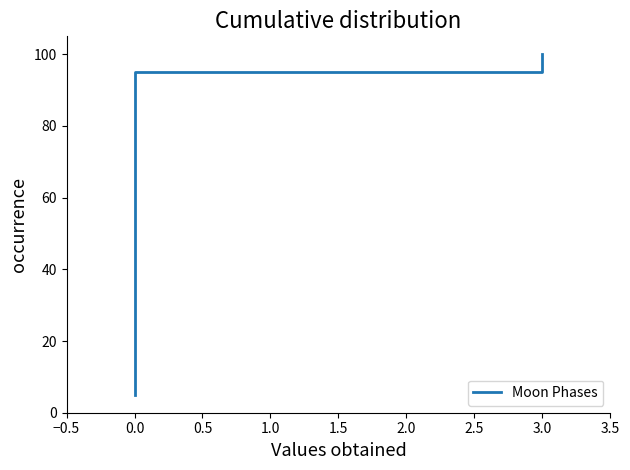

What is the value of the 7th point from the left?

35.0